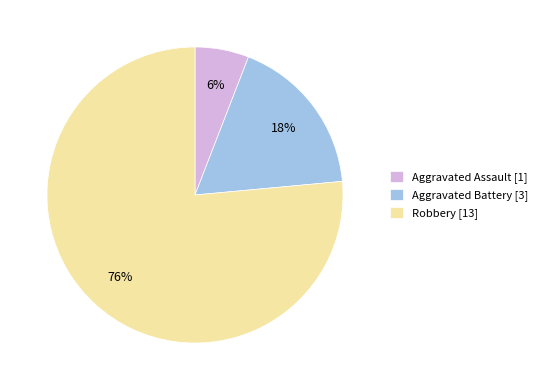

Combined, do Aggravated Battery [3] and Robbery [13] account for over 50%?

Yes